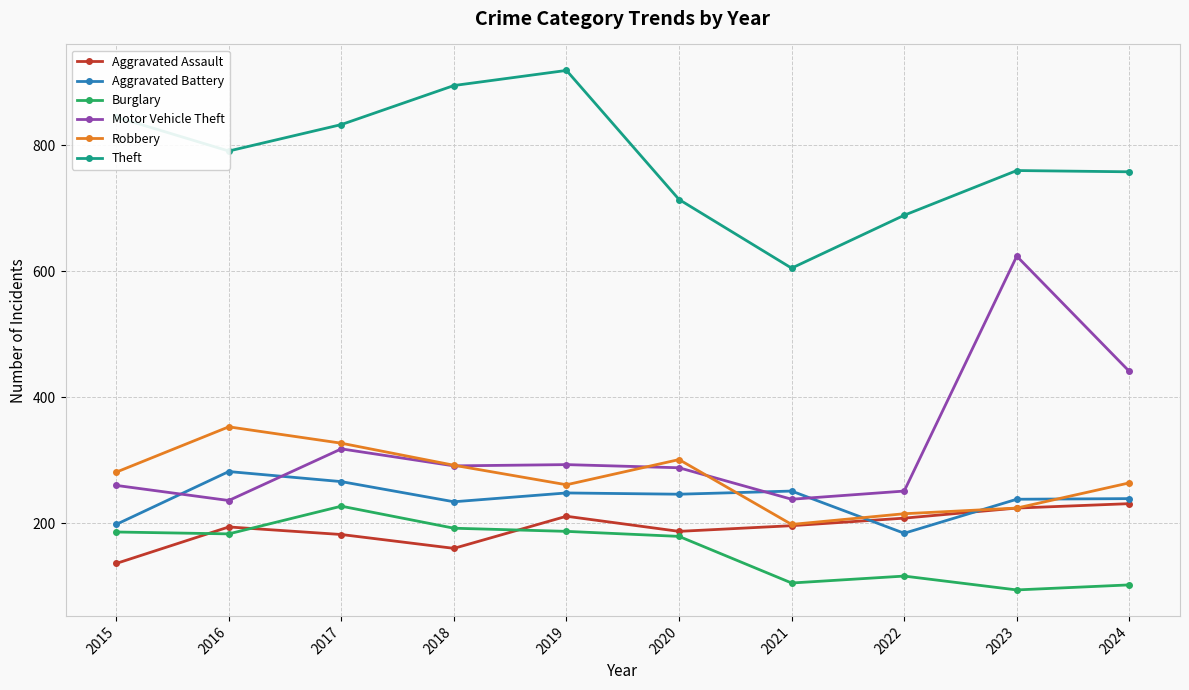

Which series has the widest spread of values?

Motor Vehicle Theft